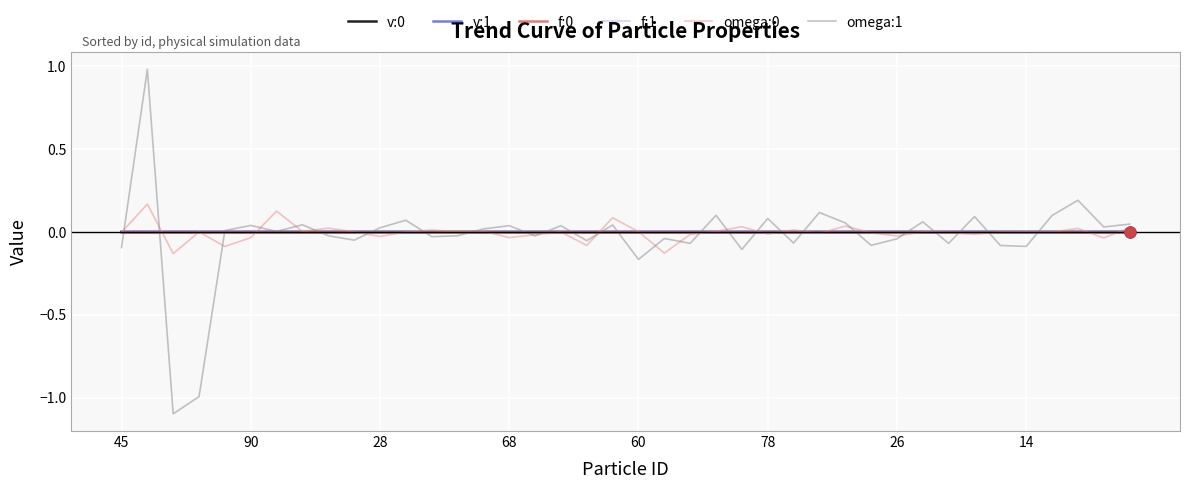

What is the minimum value shown in the chart?

-1.1